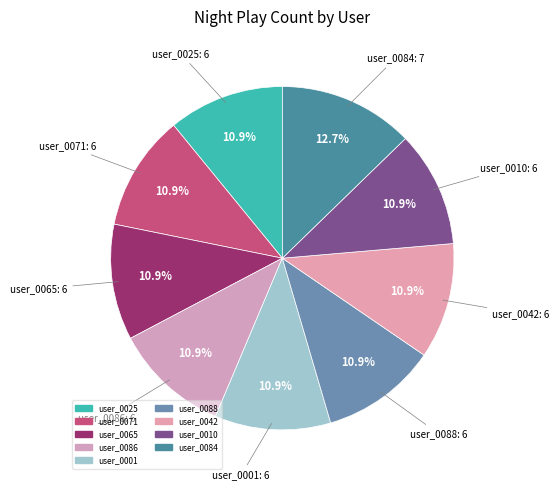

To the nearest percent, what is the combined percentage of user_0084 and user_0001?

24%